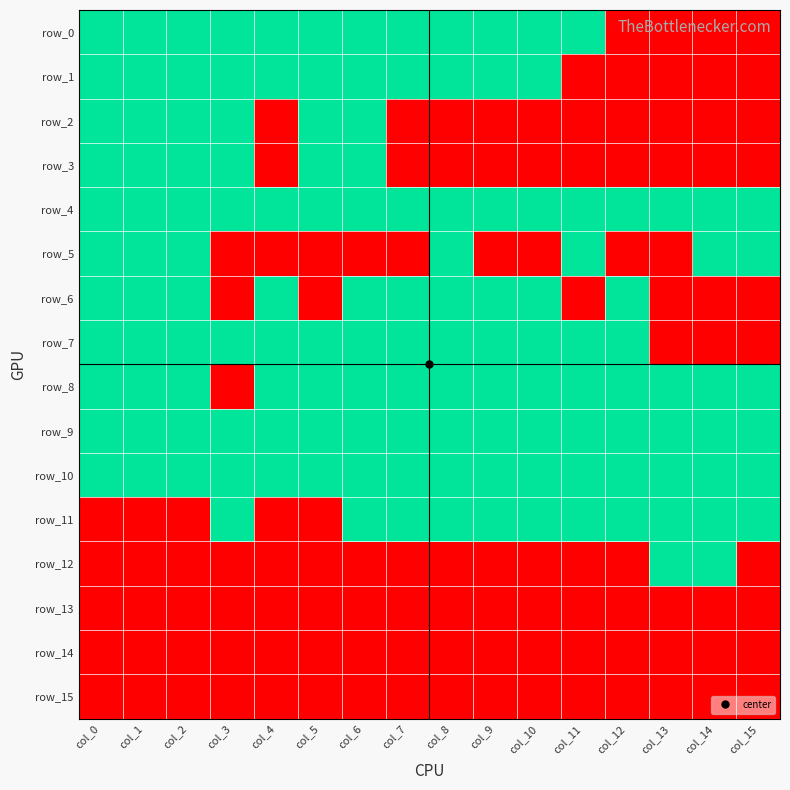

What value does the row_3 series have at col_2?

1